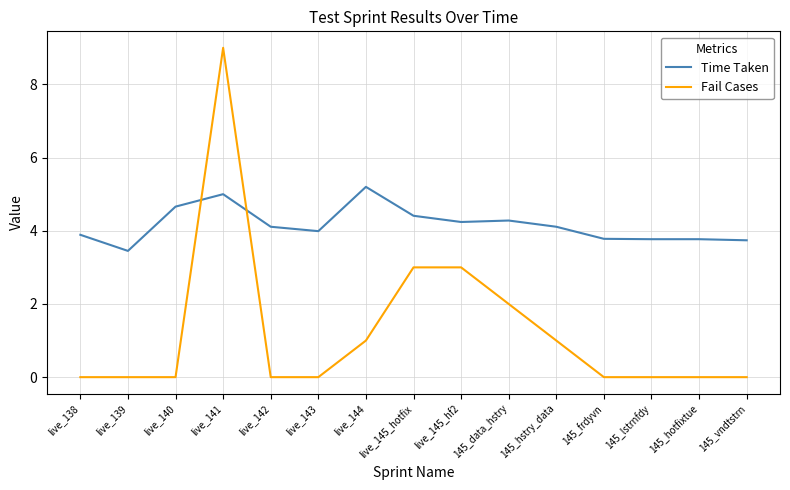

At how many categories does at least one series exceed 6?

1